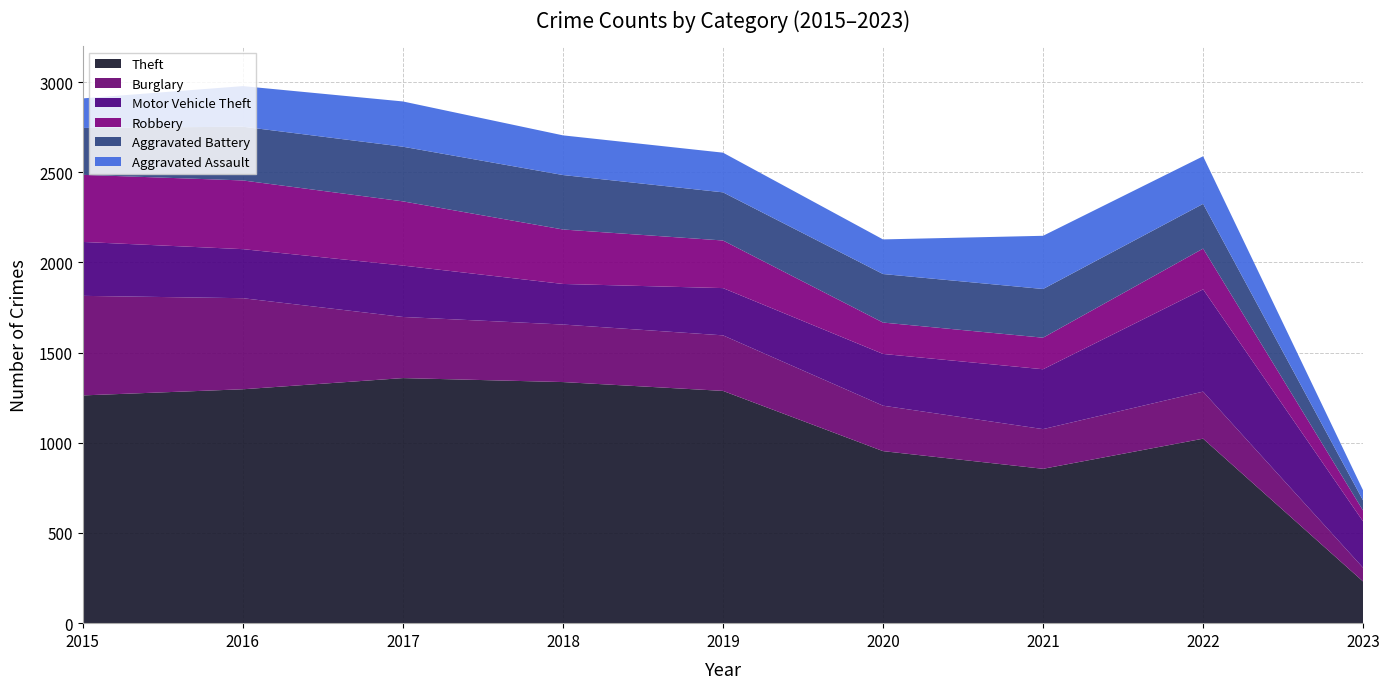

Reading left to right, what are all the values shown in this chart?

Theft: 2015=1263	2016=1297	2017=1359	2018=1337	2019=1288	2020=954	2021=856	2022=1023	2023=231
Burglary: 2015=552	2016=505	2017=339	2018=319	2019=308	2020=252	2021=220	2022=261	2023=76
Motor Vehicle Theft: 2015=299	2016=272	2017=285	2018=225	2019=262	2020=287	2021=332	2022=567	2023=257
Robbery: 2015=372	2016=381	2017=356	2018=302	2019=264	2020=174	2021=175	2022=226	2023=60
Aggravated Battery: 2015=260	2016=298	2017=303	2018=302	2019=267	2020=269	2021=270	2022=248	2023=56
Aggravated Assault: 2015=164	2016=225	2017=251	2018=220	2019=220	2020=192	2021=295	2022=264	2023=56